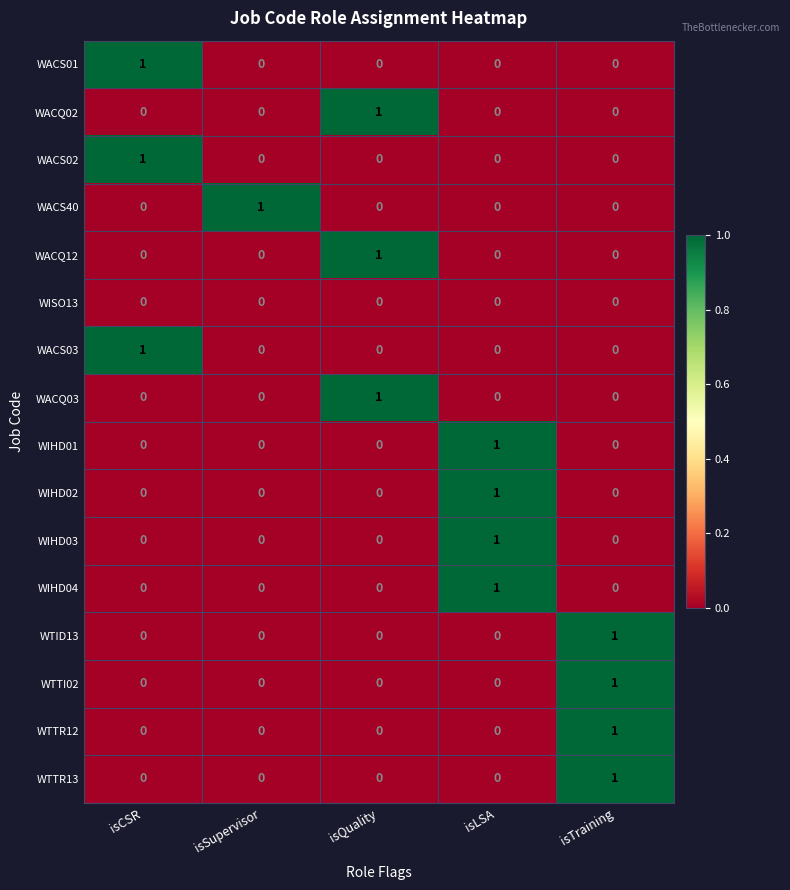

What is the total value across all series at isQuality?

3